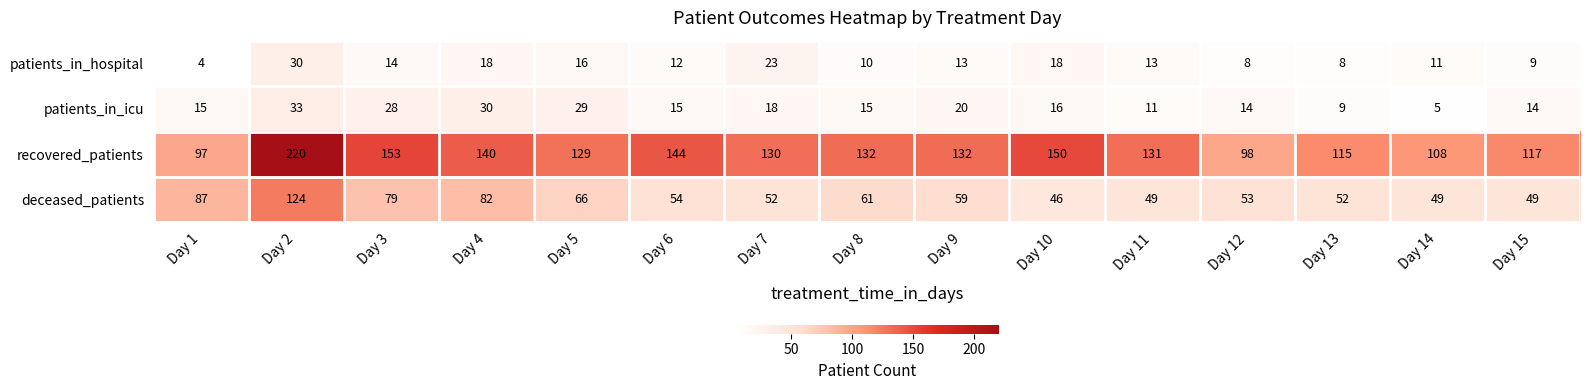

Where is recovered_patients nearest to the value 158?

Day 3